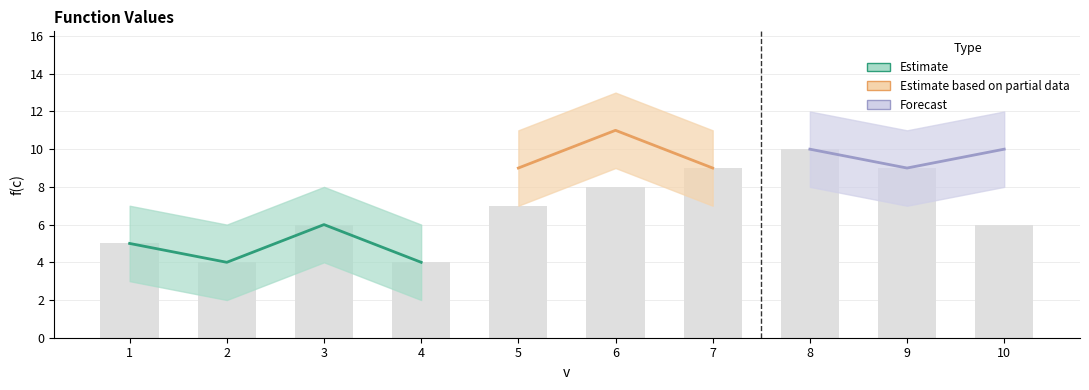

What is the approximate value at 5?

7